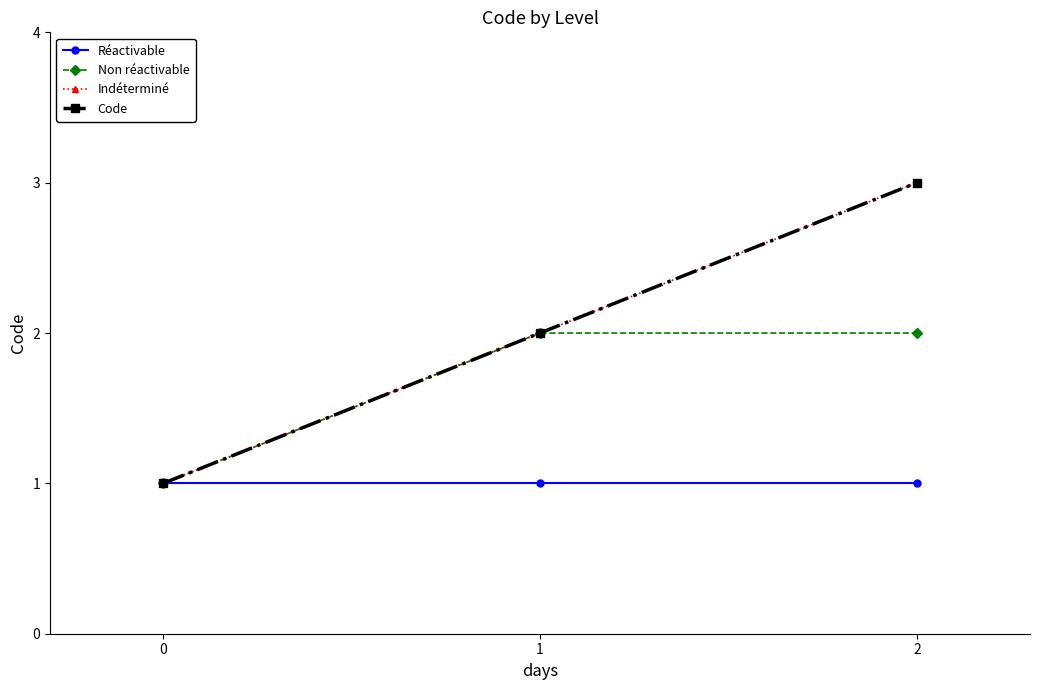

Reading left to right, list all the values displayed in this chart.

Réactivable: 0=1	1=1	2=1
Non réactivable: 0=1	1=2	2=2
Indéterminé: 0=1	1=2	2=3
Code: 0=1	1=2	2=3